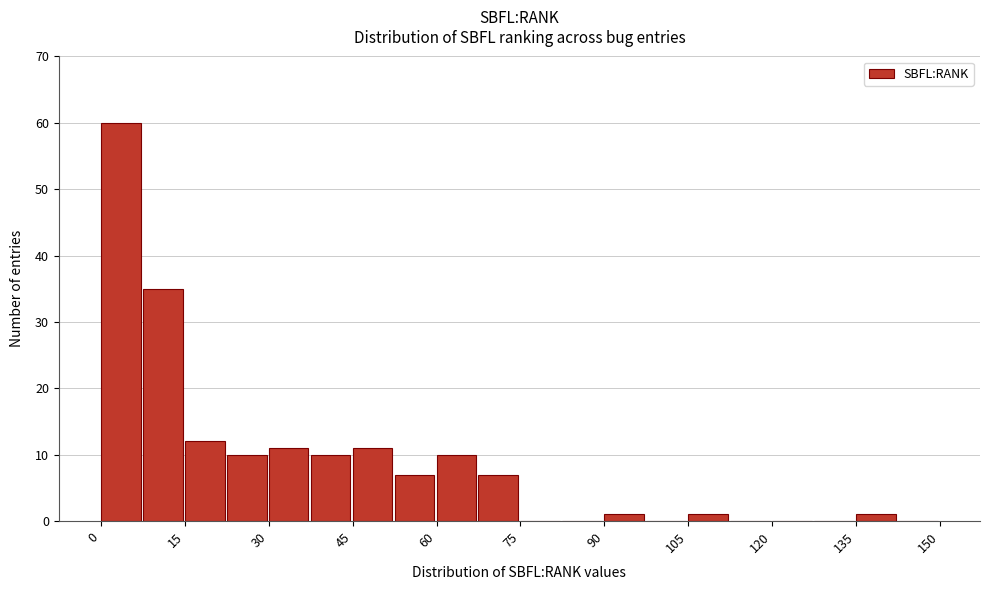

Read against the x-axis, roughly where is the centre of the tallest bar?

4